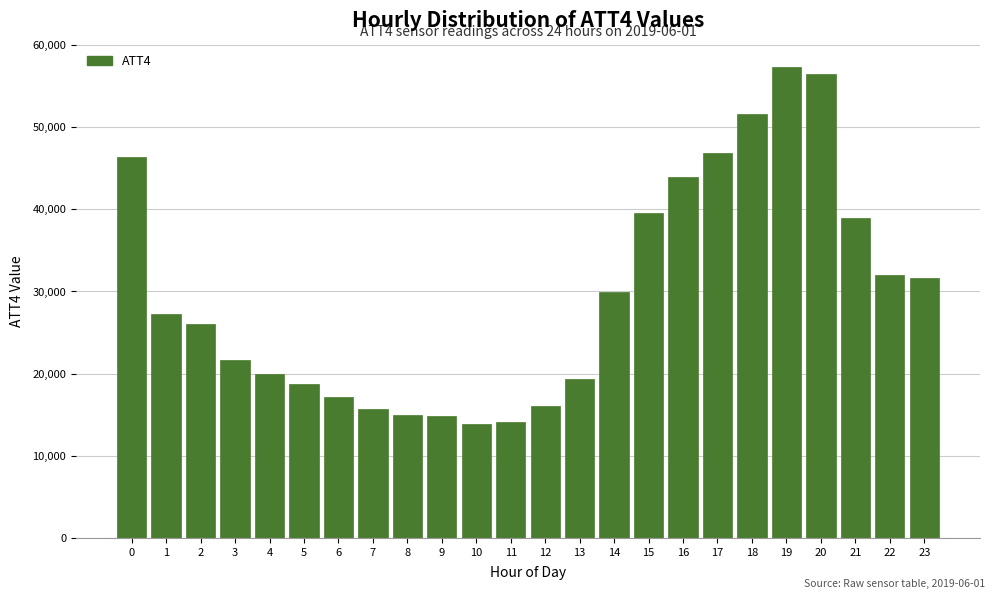

Which has a higher value, 8 or 3?

3